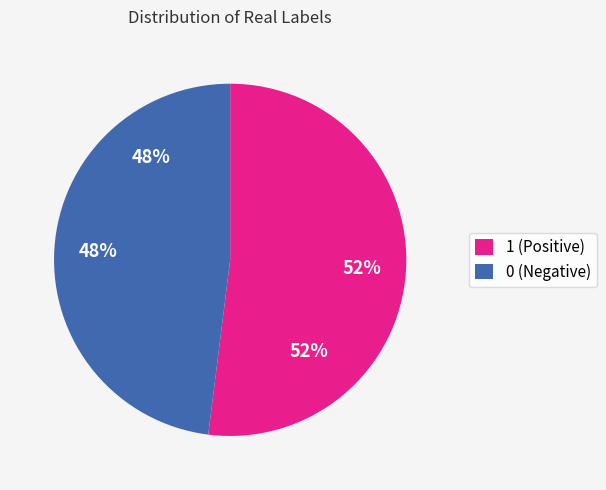

To the nearest percent, what is the average slice percentage?

50%